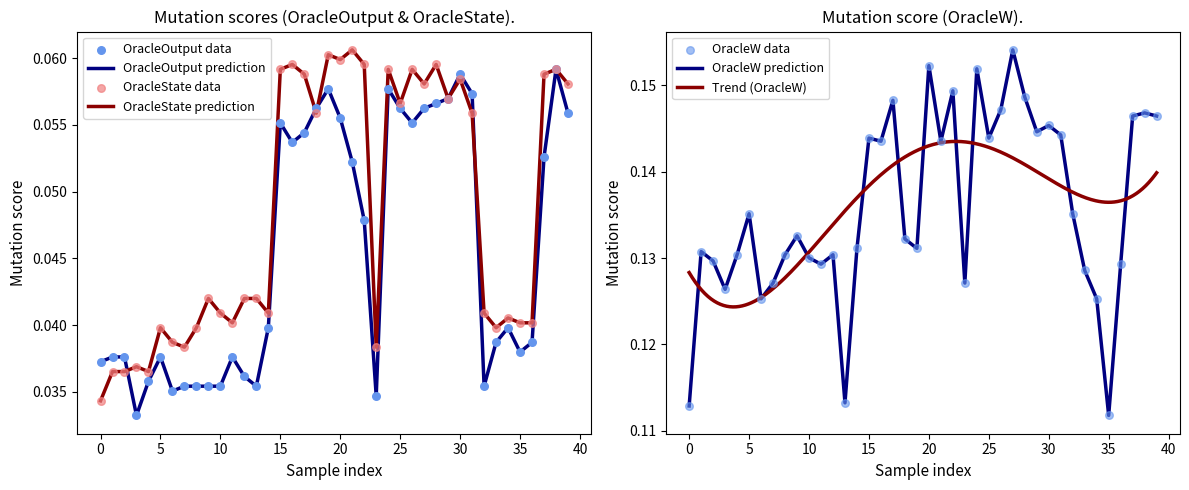

At which label is OracleW prediction closest to 0?

35